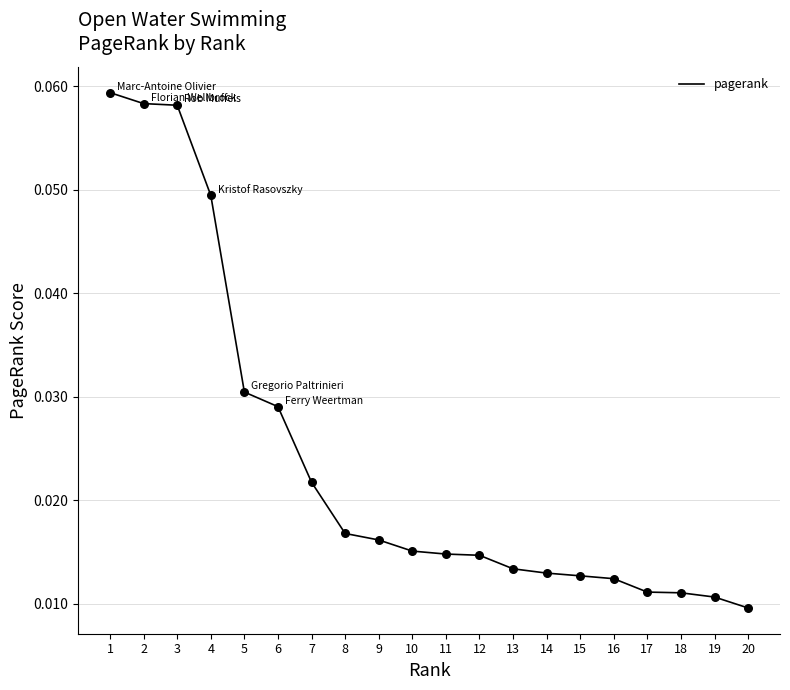

Between 12 and 13, which is larger?

12